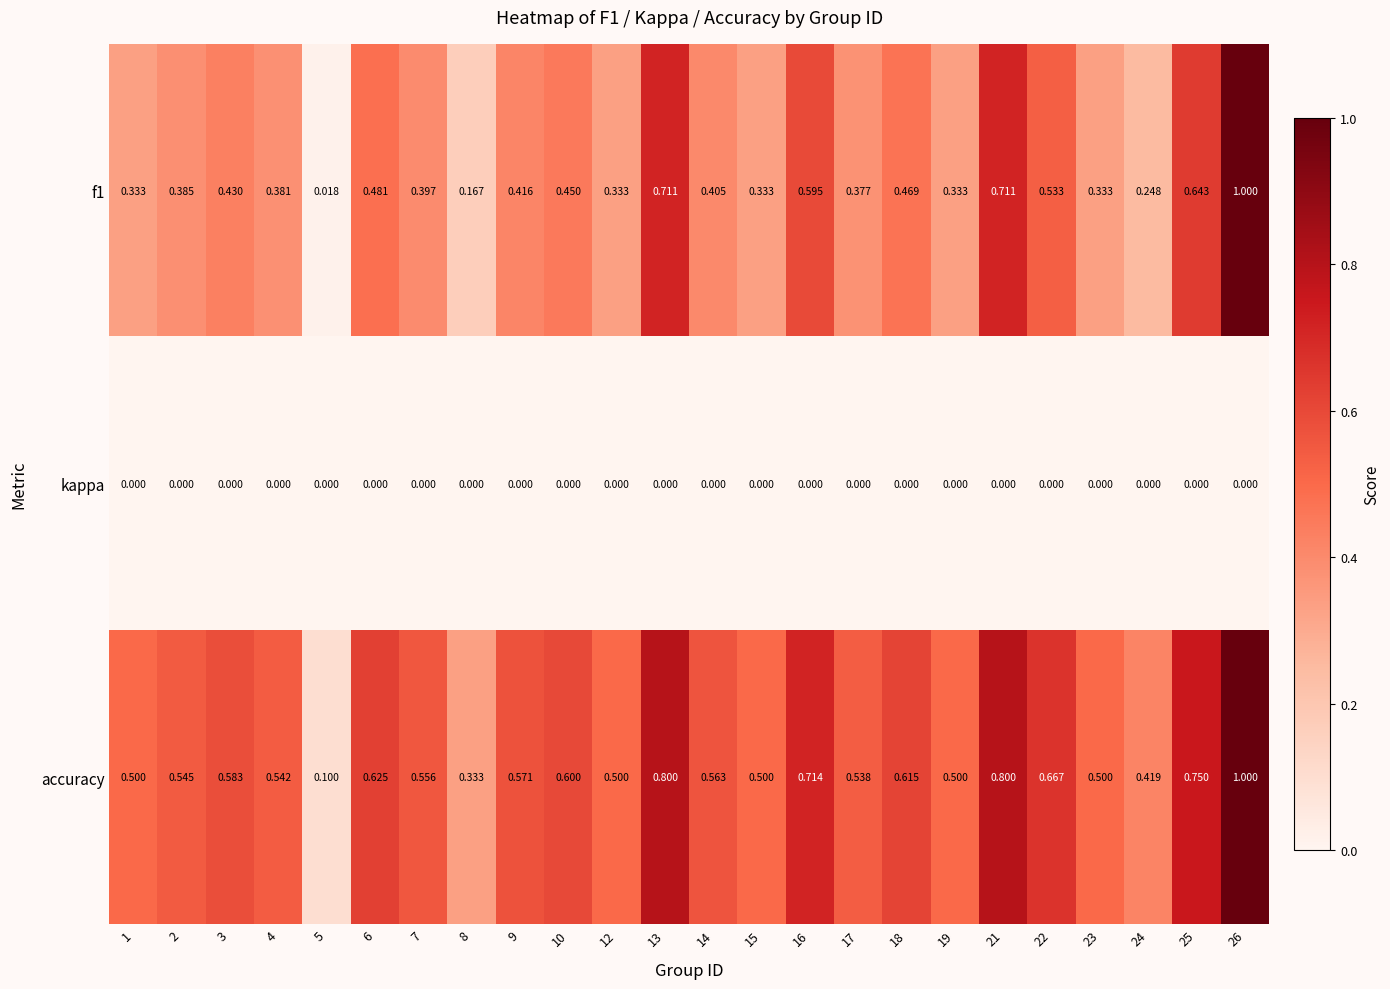

What is the greatest value displayed?

1.0